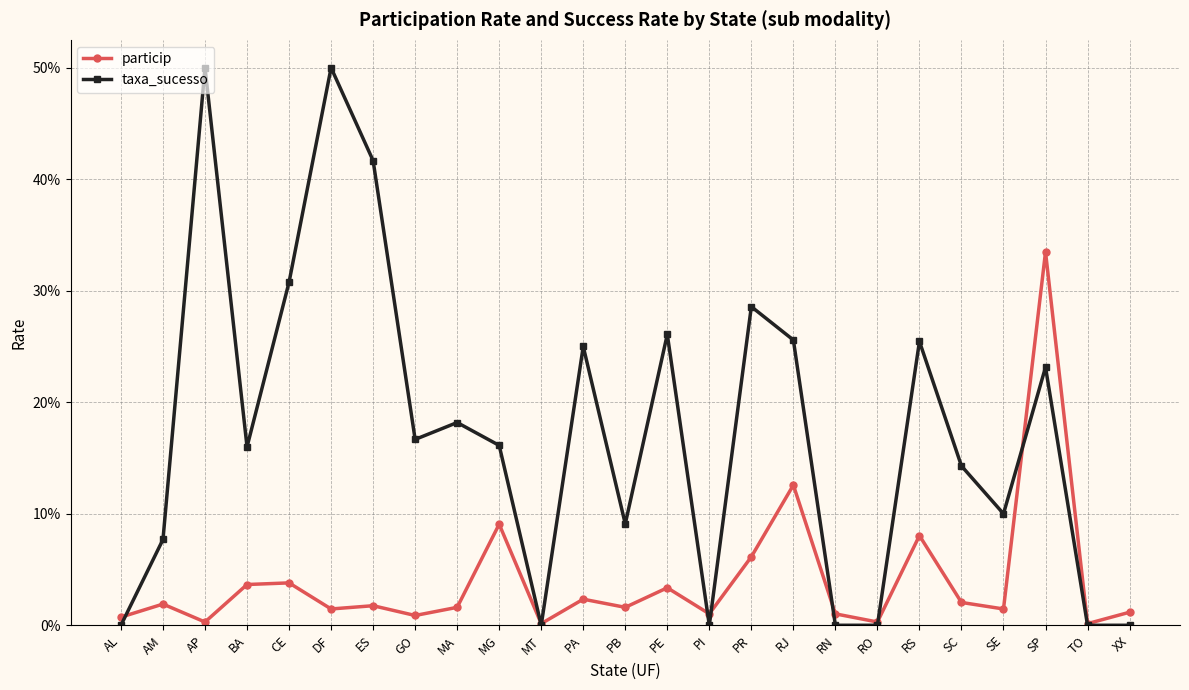

The particip series shows 0.0 at AL. True or false?

True